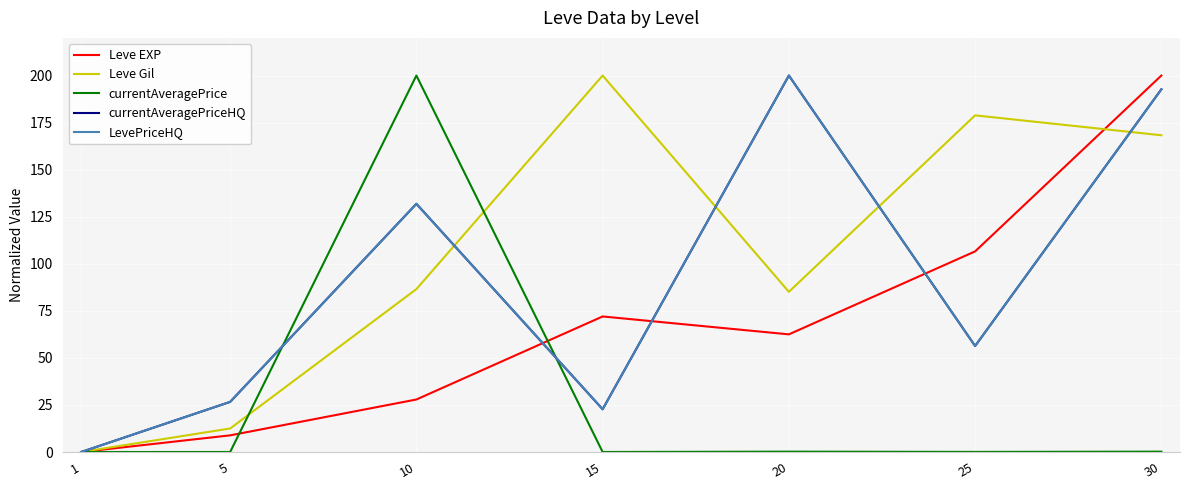

Does the chart display data point markers on the line(s)?

No